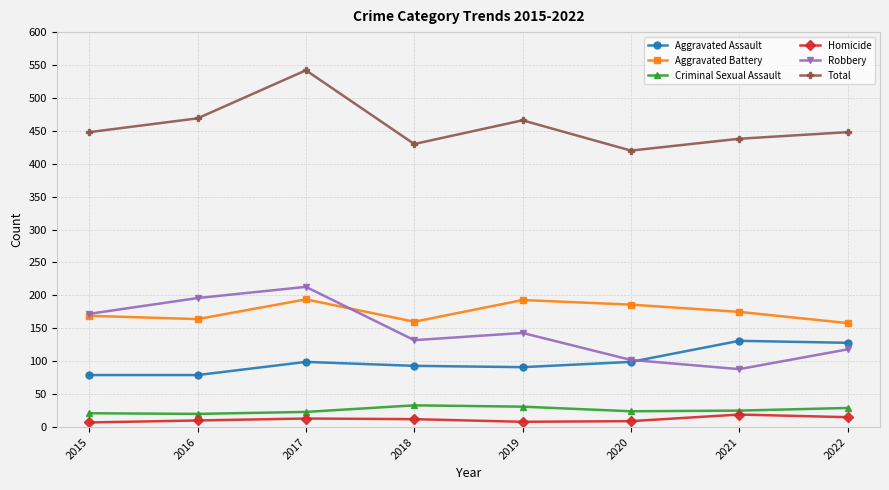

What is the value of the Homicide point at the 5th from the left?

8